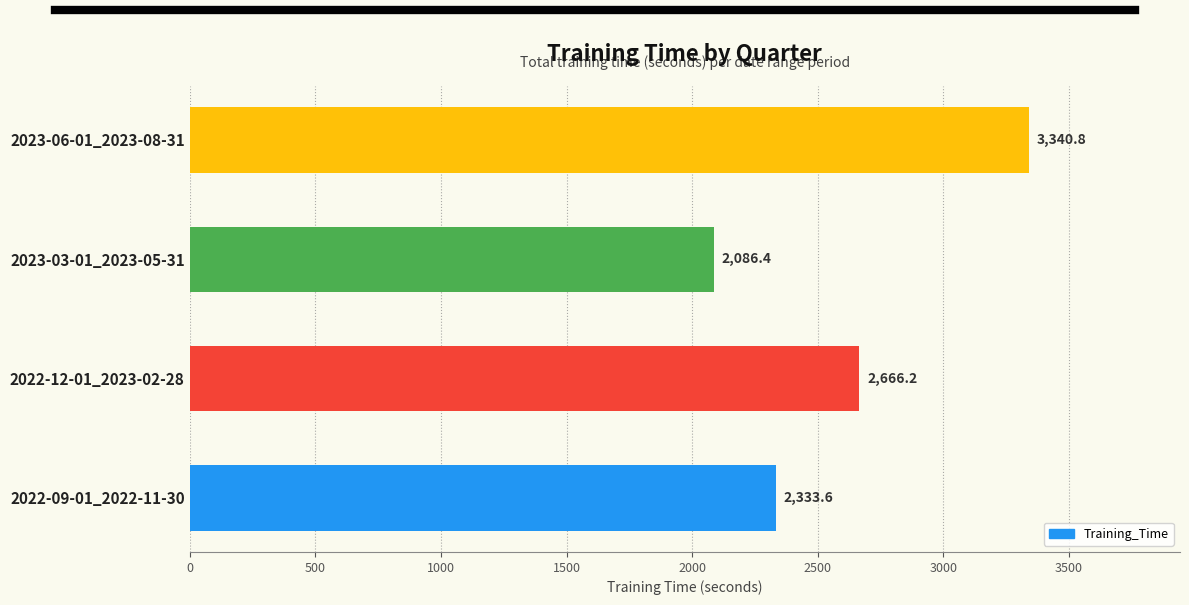

Rank the categories by value from lowest to highest.

2023-03-01_2023-05-31, 2022-09-01_2022-11-30, 2022-12-01_2023-02-28, 2023-06-01_2023-08-31